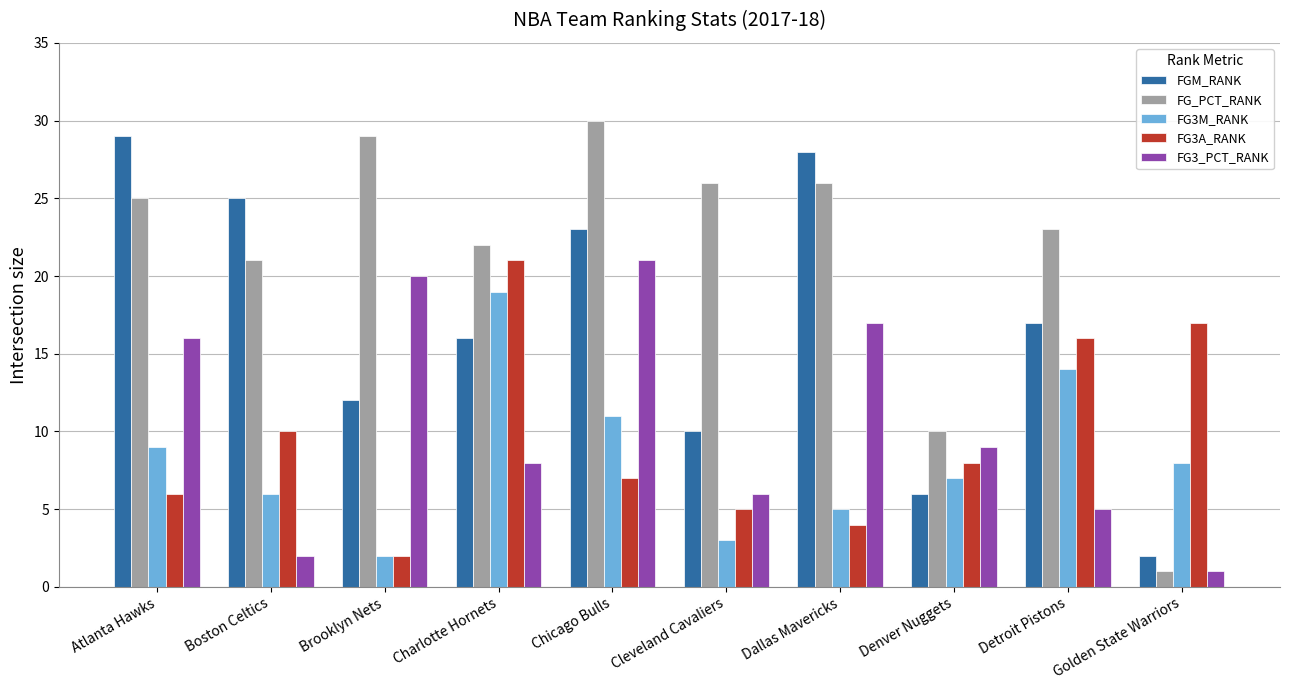

What is the label of the 9th bar from the left?

Detroit Pistons